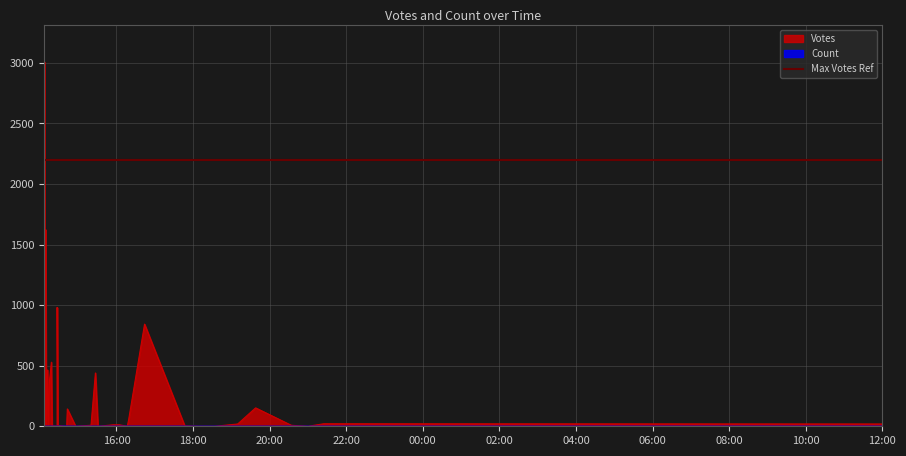

Read the Count value at 9.

1